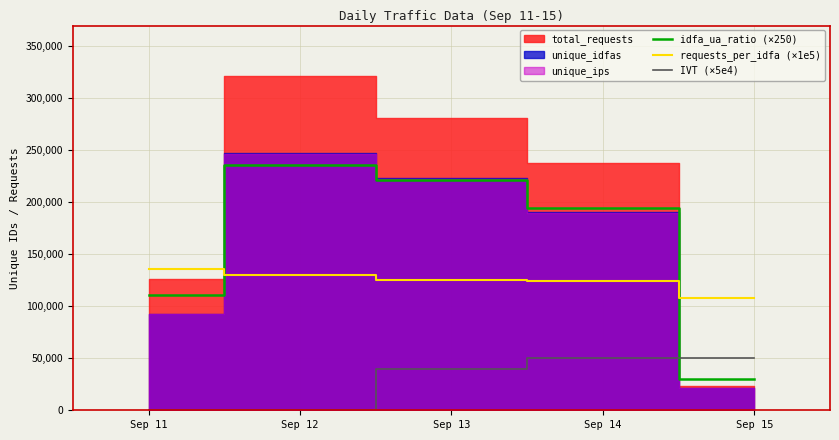

What is the highest value of the IVT (×5e4) series?

50000.0